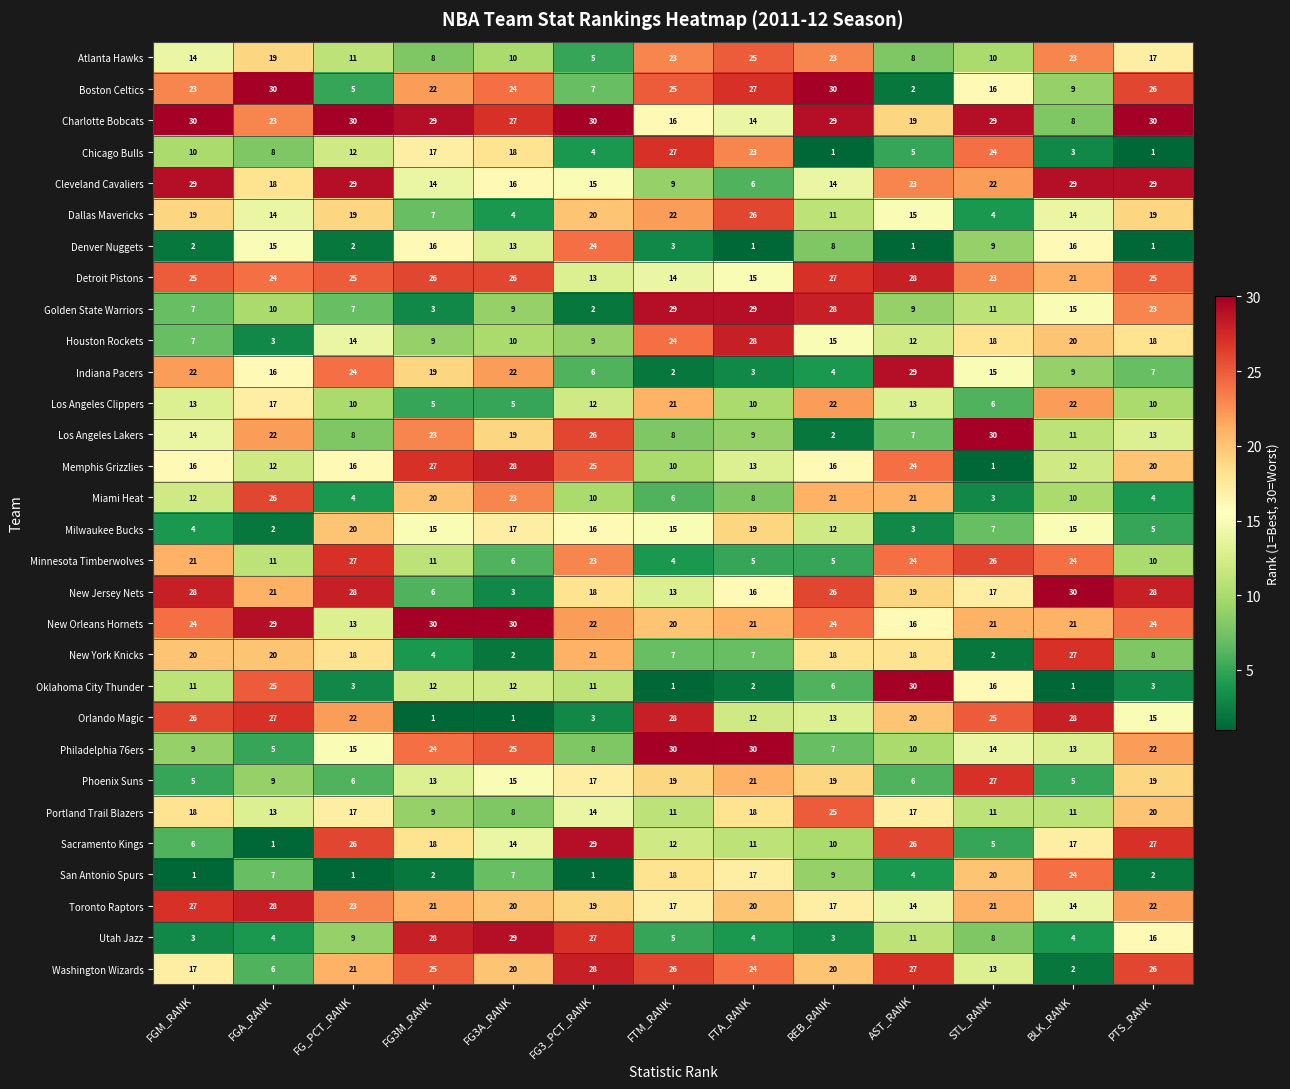

True or false: Denver Nuggets has a value of 13 at FG3A_RANK.

True